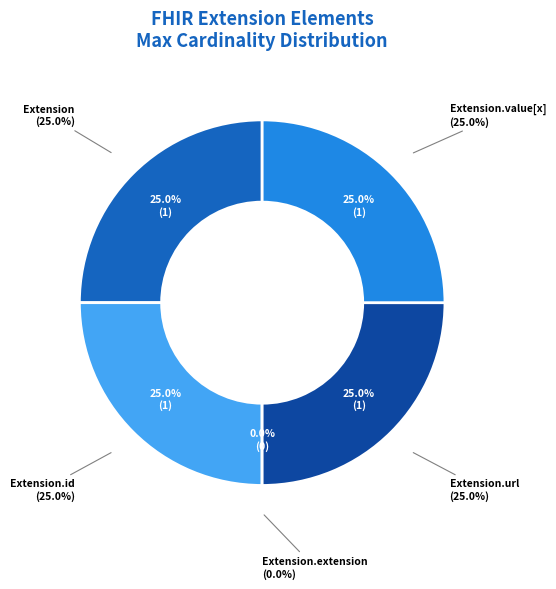

How many segments does this pie chart have?

5